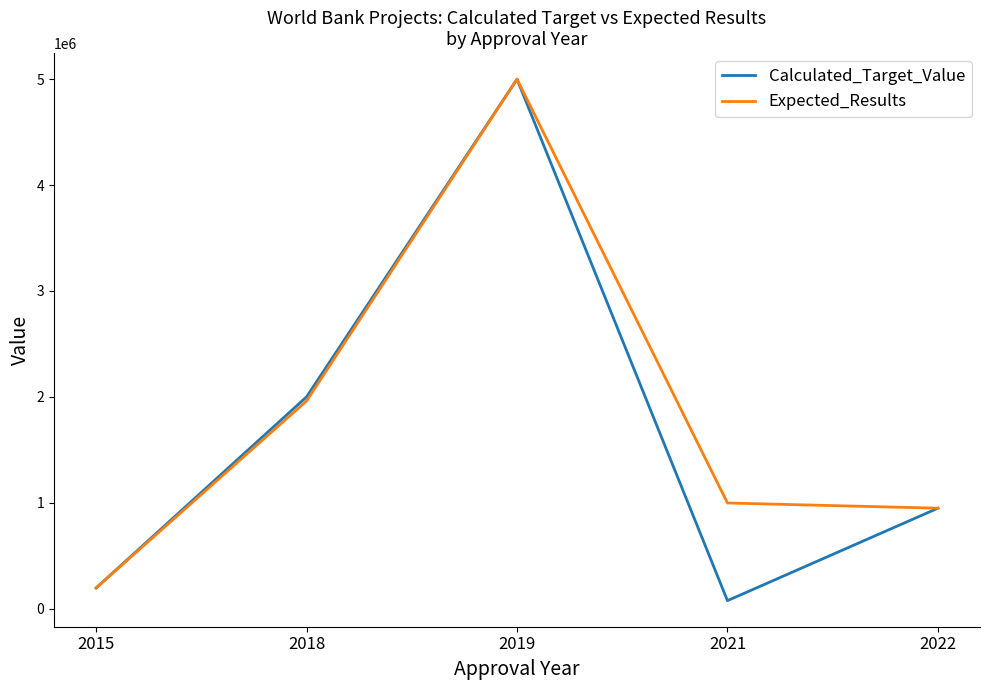

What is the average value of the Calculated_Target_Value series?

1643640